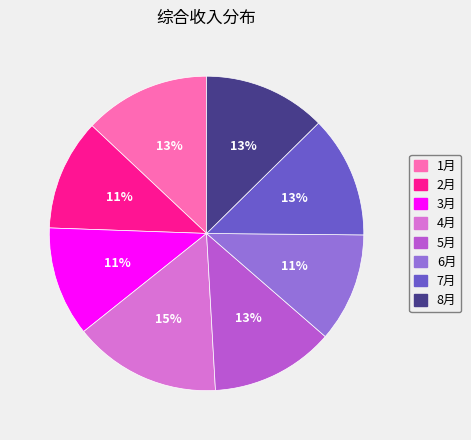

Is the sum of 6月 and 8月 greater than half?

No